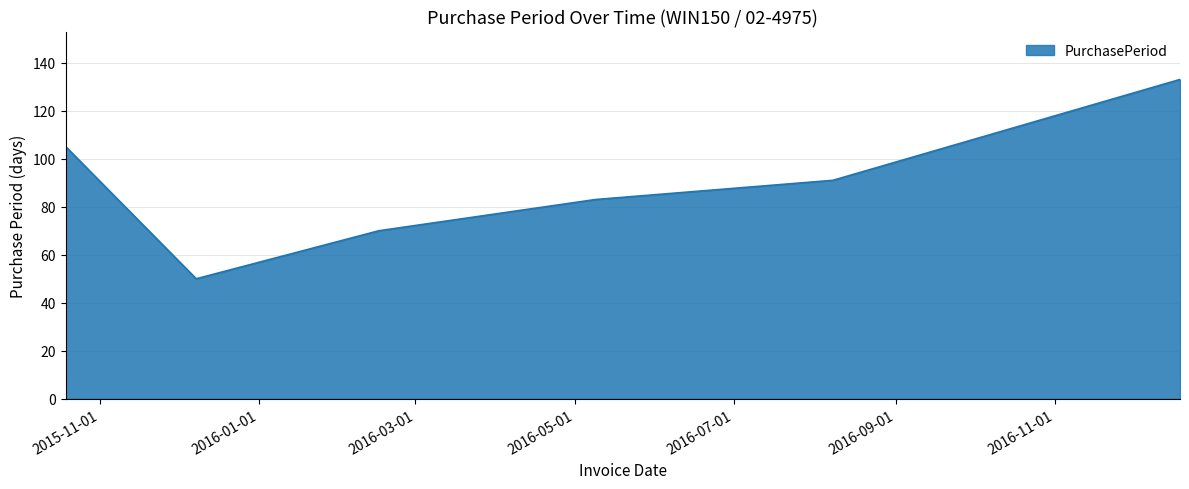

What is the smallest value displayed?

50